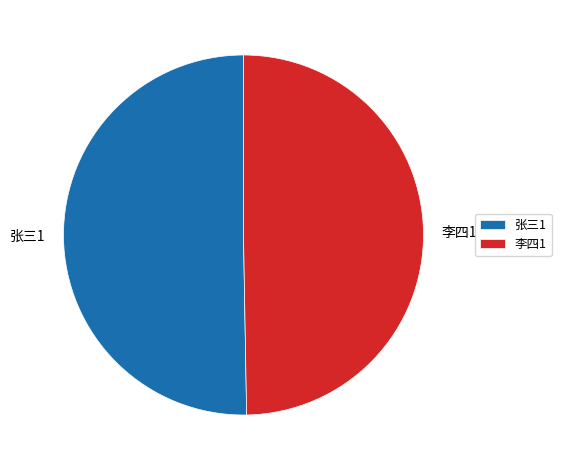

Count the number of slices in the pie.

2